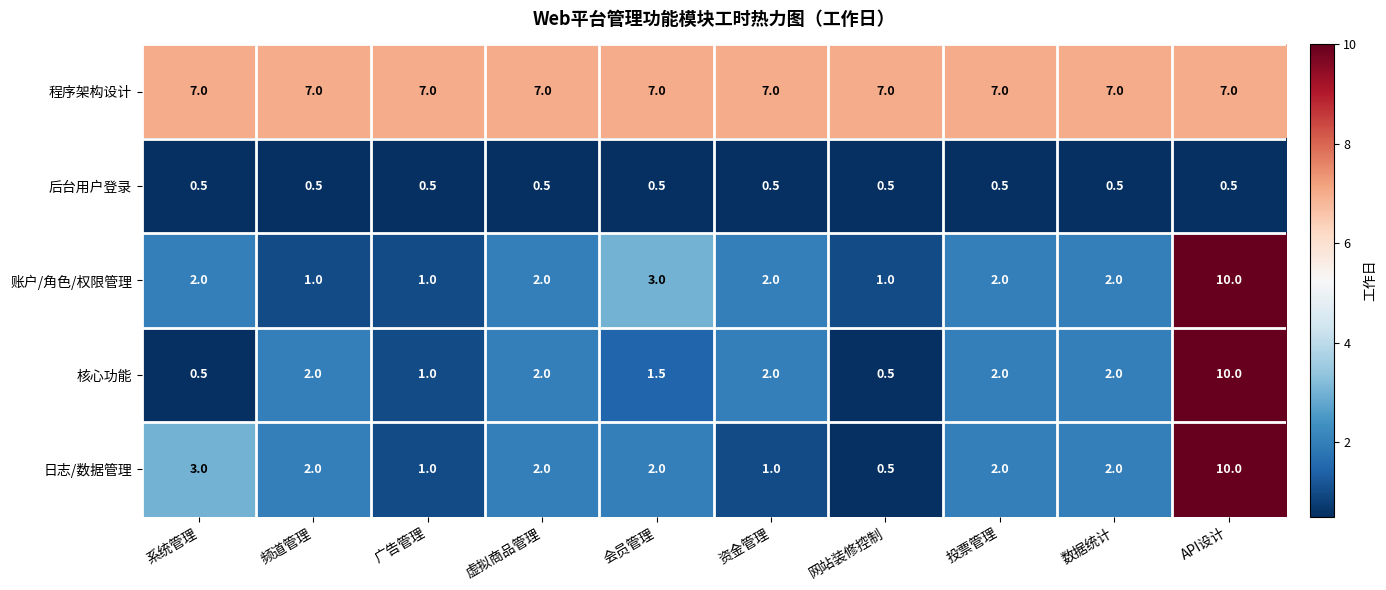

What is the total value across all series at 数据统计?

13.5